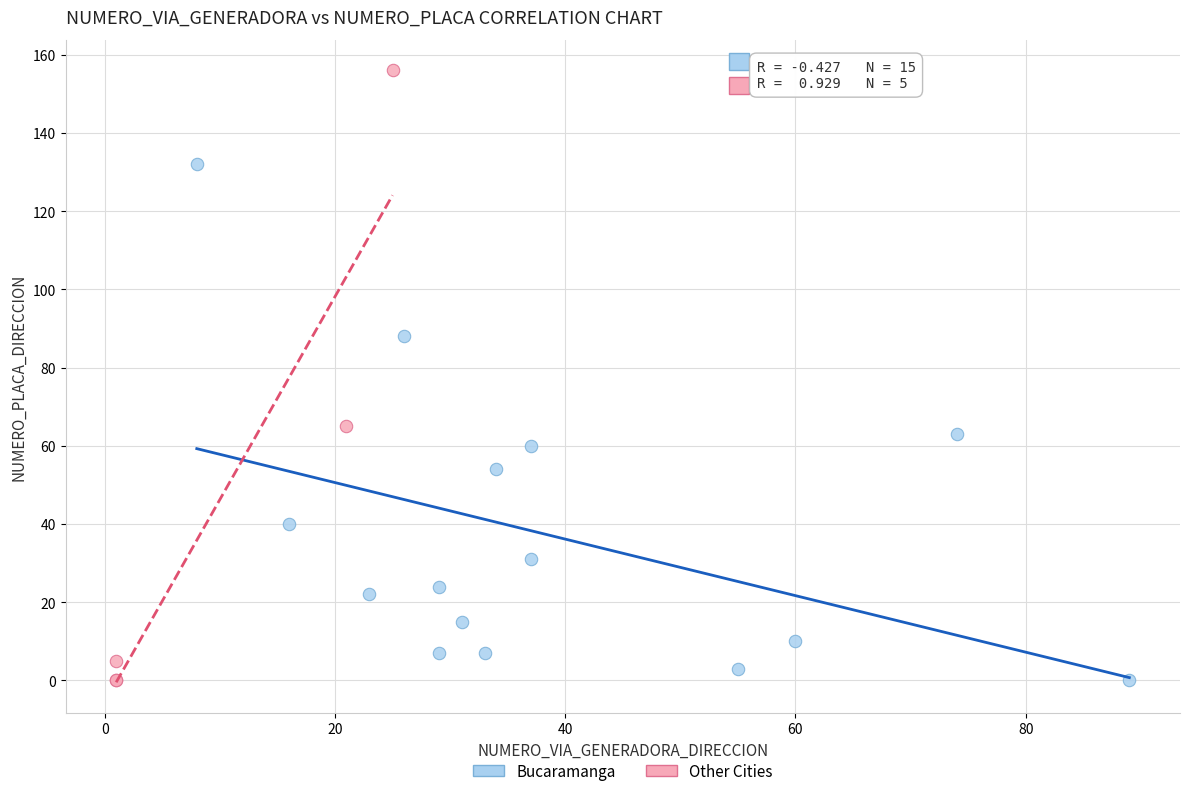

Which series has the widest spread of Y values?

Other Cities